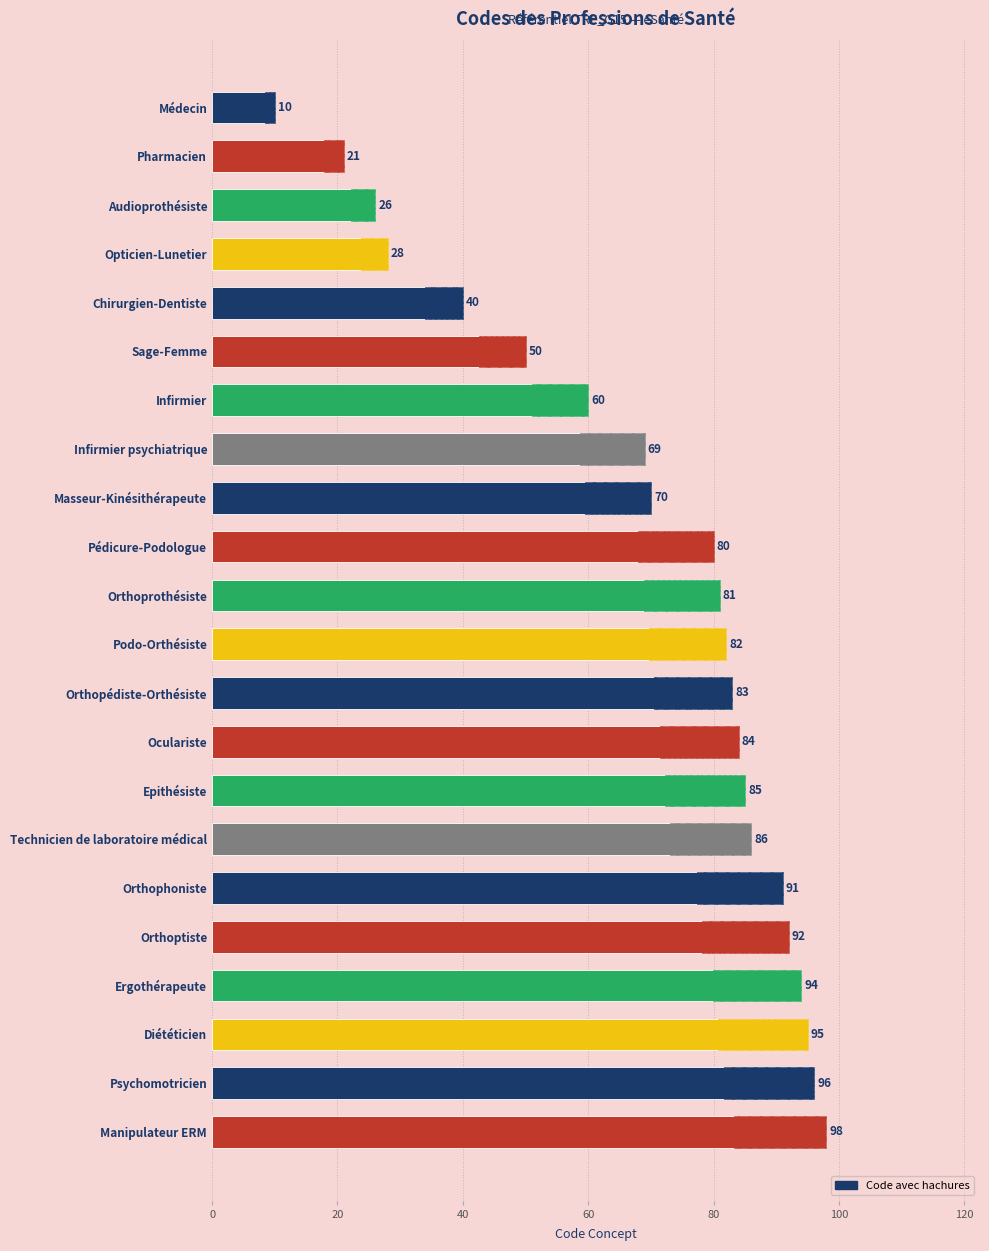

What is the average value?

69